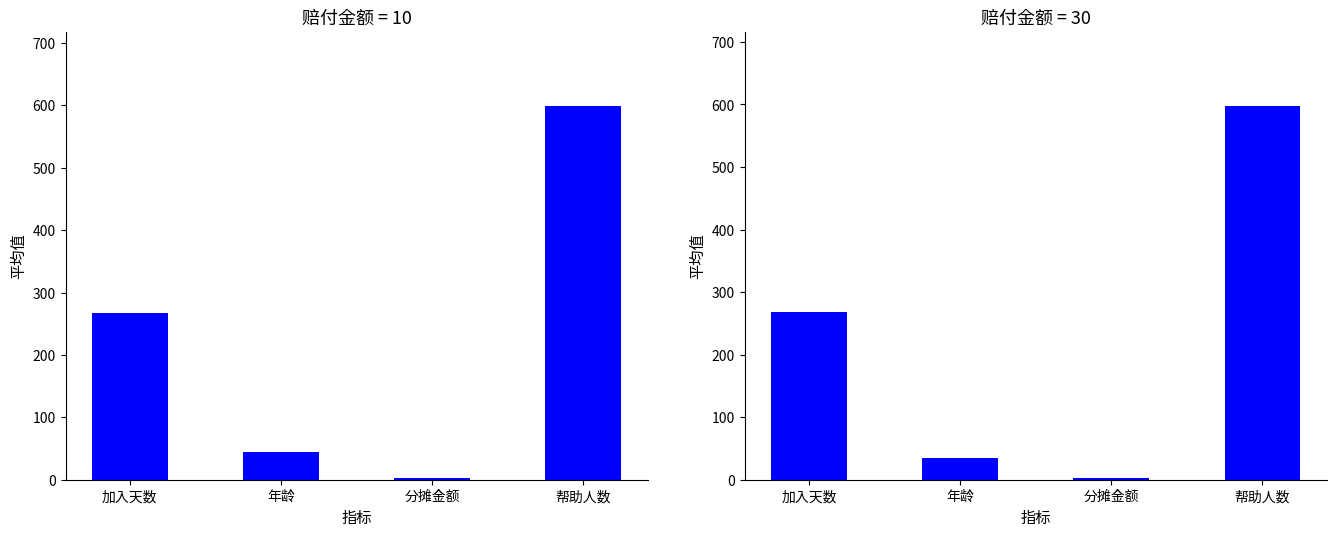

At which label does 赔付金额=10 reach its minimum?

分摊金额